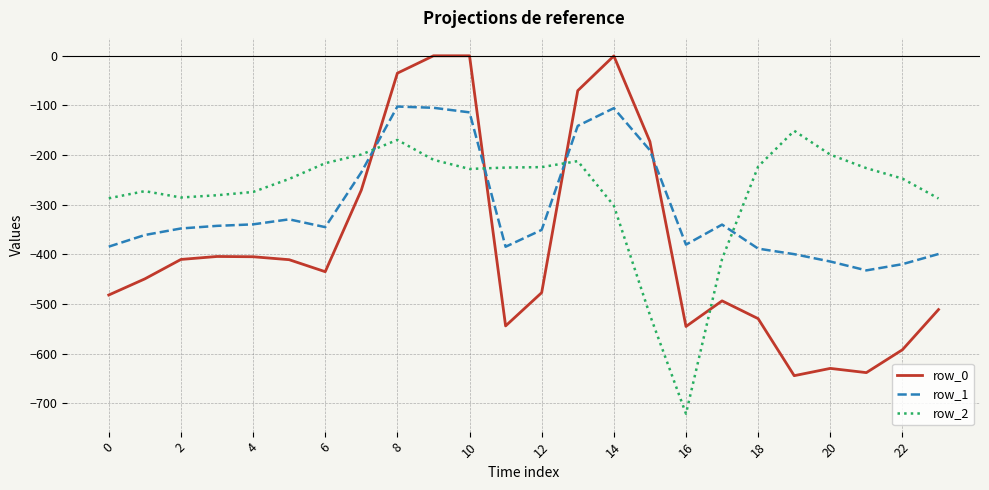

True or false: row_0 and row_2 cross at least once.

True